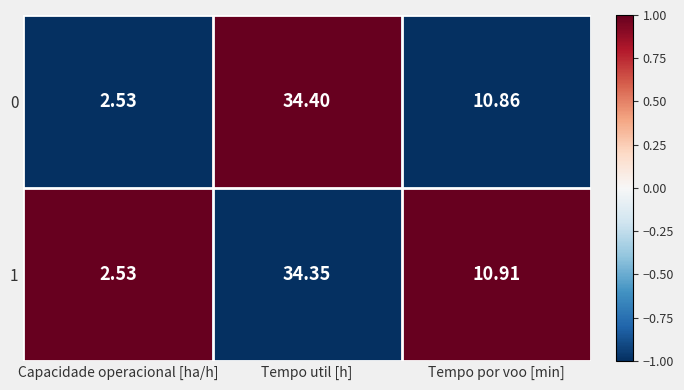

Is the value of 0 at Capacidade operacional [ha/h] greater than the value of 1 at Tempo por voo [min]?

No